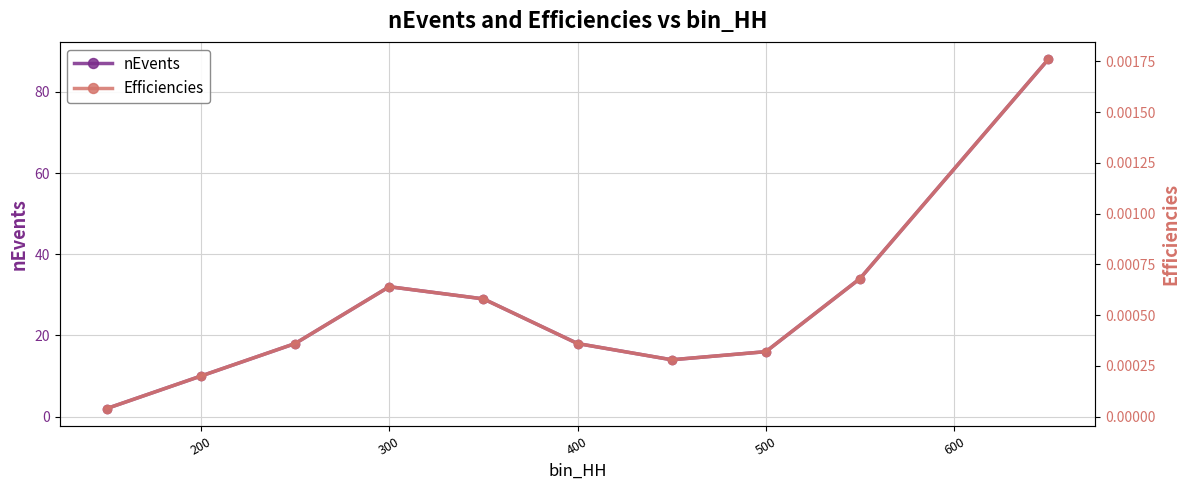

How many series are shown in this chart?

2